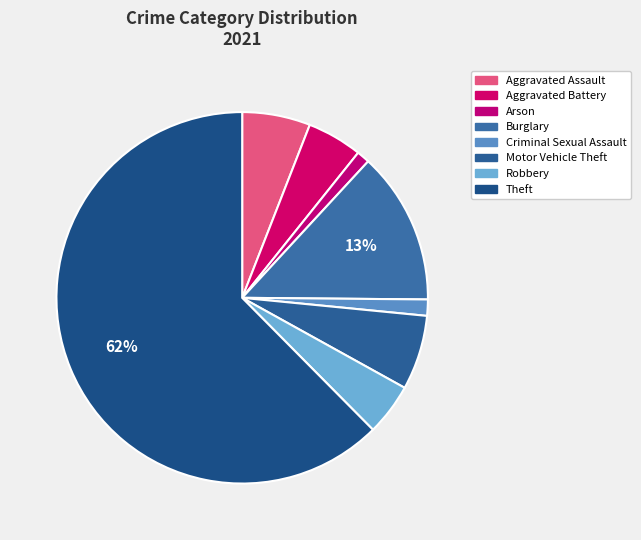

Does any single category account for the majority?

Yes